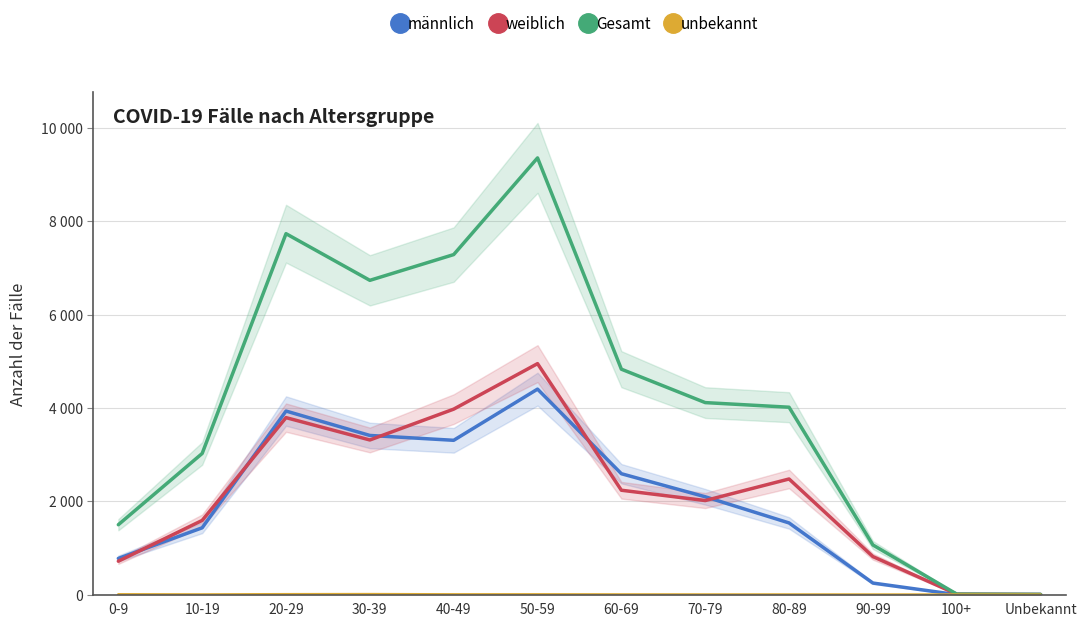

Does the chart display data point markers on the line(s)?

No